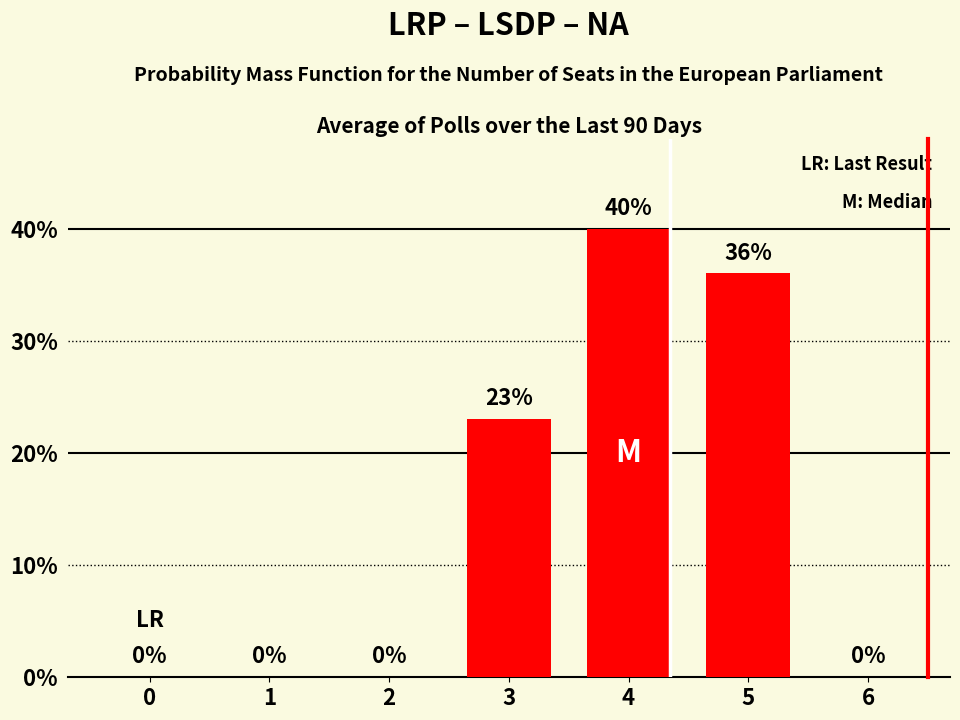

Reading left to right, transcribe all the data shown in this chart.

0	0	0	23	40	36	0